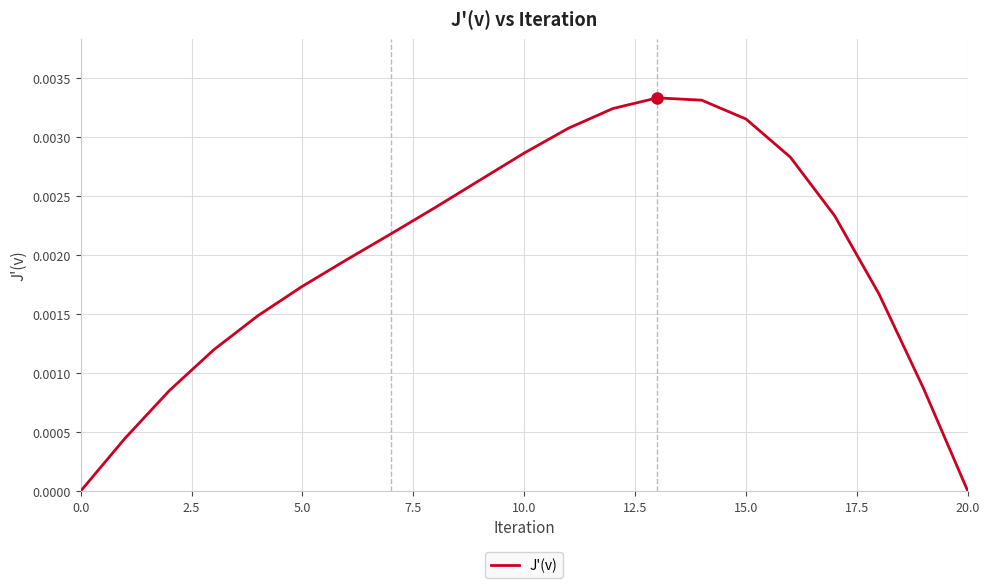

The value at 20.0 is 0.0. True or false?

True